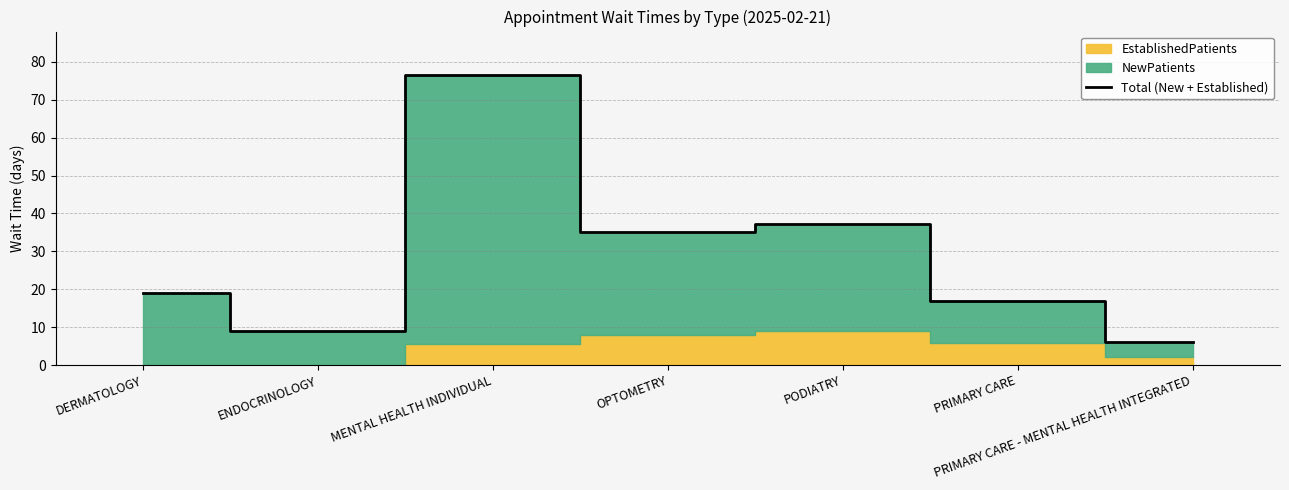

Reading left to right, transcribe all the data shown in this chart.

DERMATOLOGY=19.0	ENDOCRINOLOGY=9.0	MENTAL HEALTH INDIVIDUAL=76.5	OPTOMETRY=35.0	PODIATRY=37.3	PRIMARY CARE=16.9	PRIMARY CARE - MENTAL HEALTH INTEGRATED=6.1